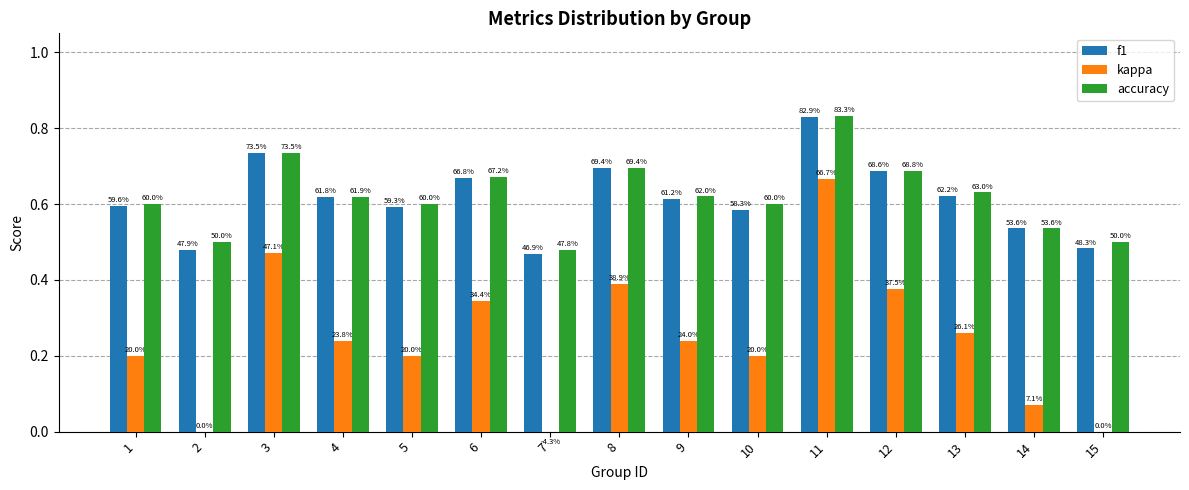

Are the bars grouped side by side (vs. stacked)?

Yes